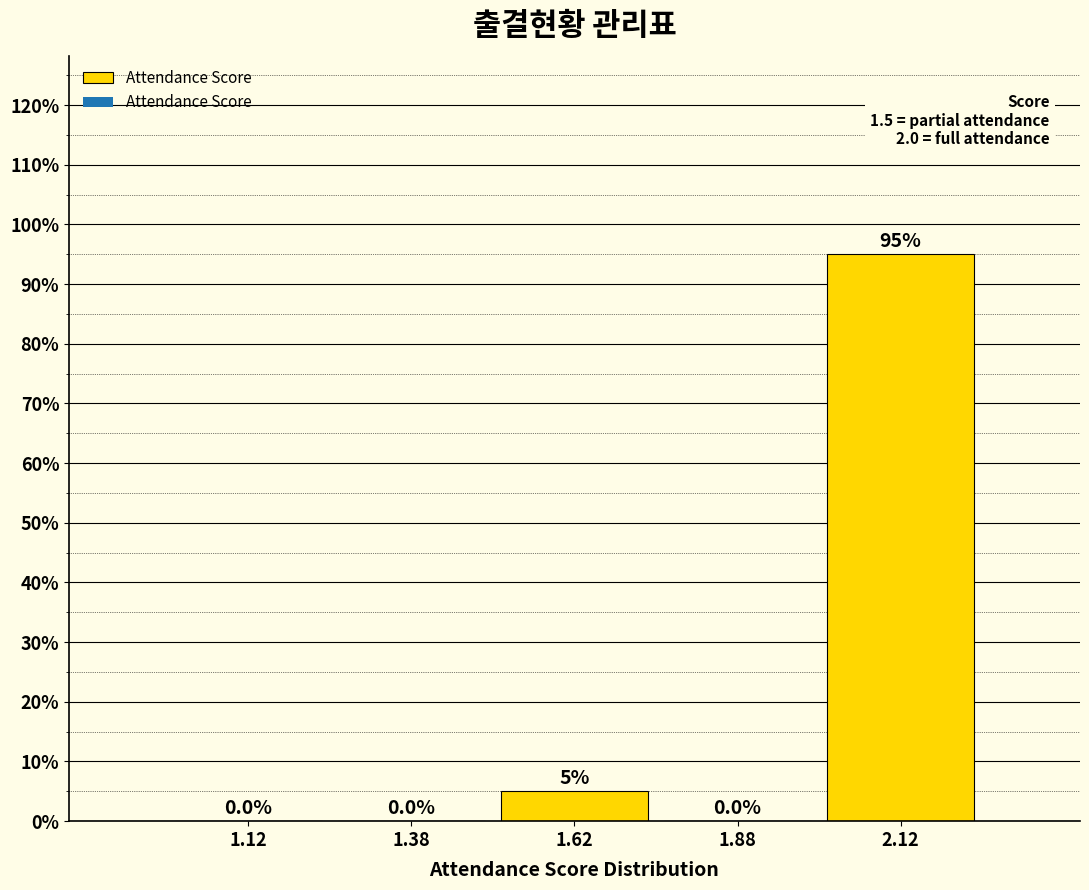

Which range on the x-axis has the tallest bar?

2.00 to 2.25